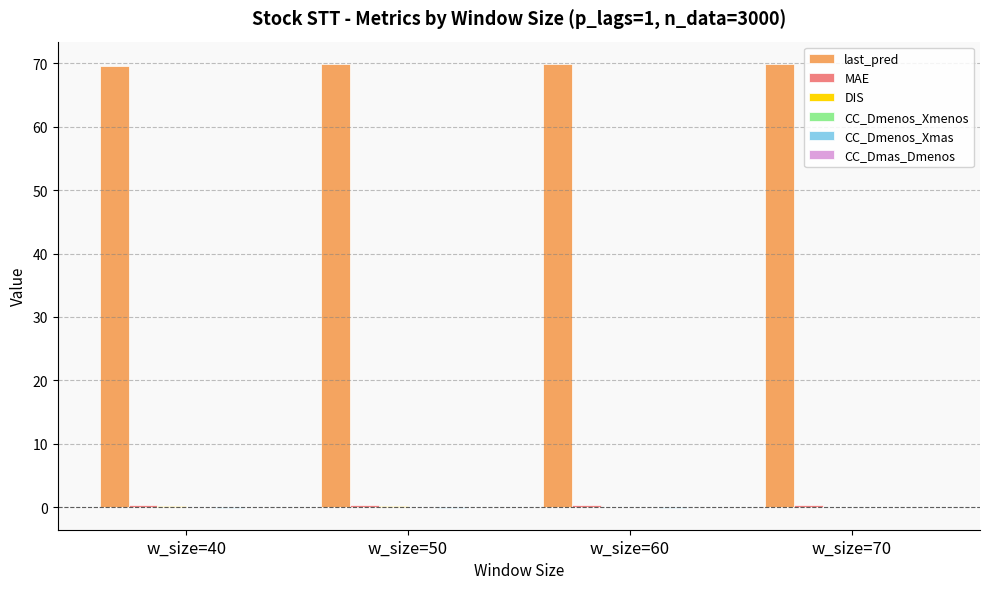

True or false: last_pred has a value of 14.0 at w_size=40.

False